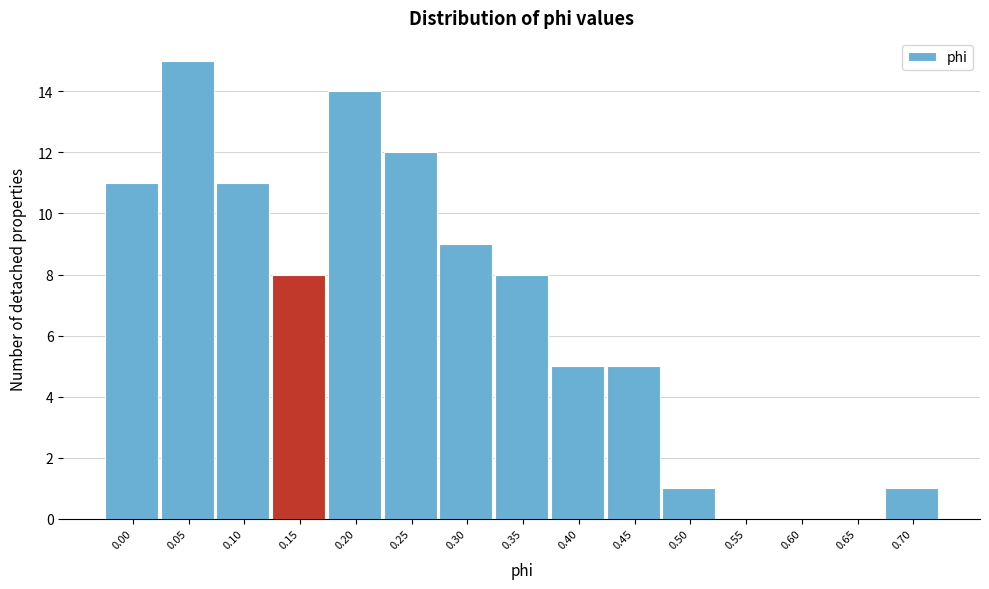

Reading left to right, transcribe all the data shown in this chart.

0.00=11	0.05=15	0.10=11	0.15=8	0.20=14	0.25=12	0.30=9	0.35=8	0.40=5	0.45=5	0.50=1	0.55=0	0.60=0	0.65=0	0.70=1